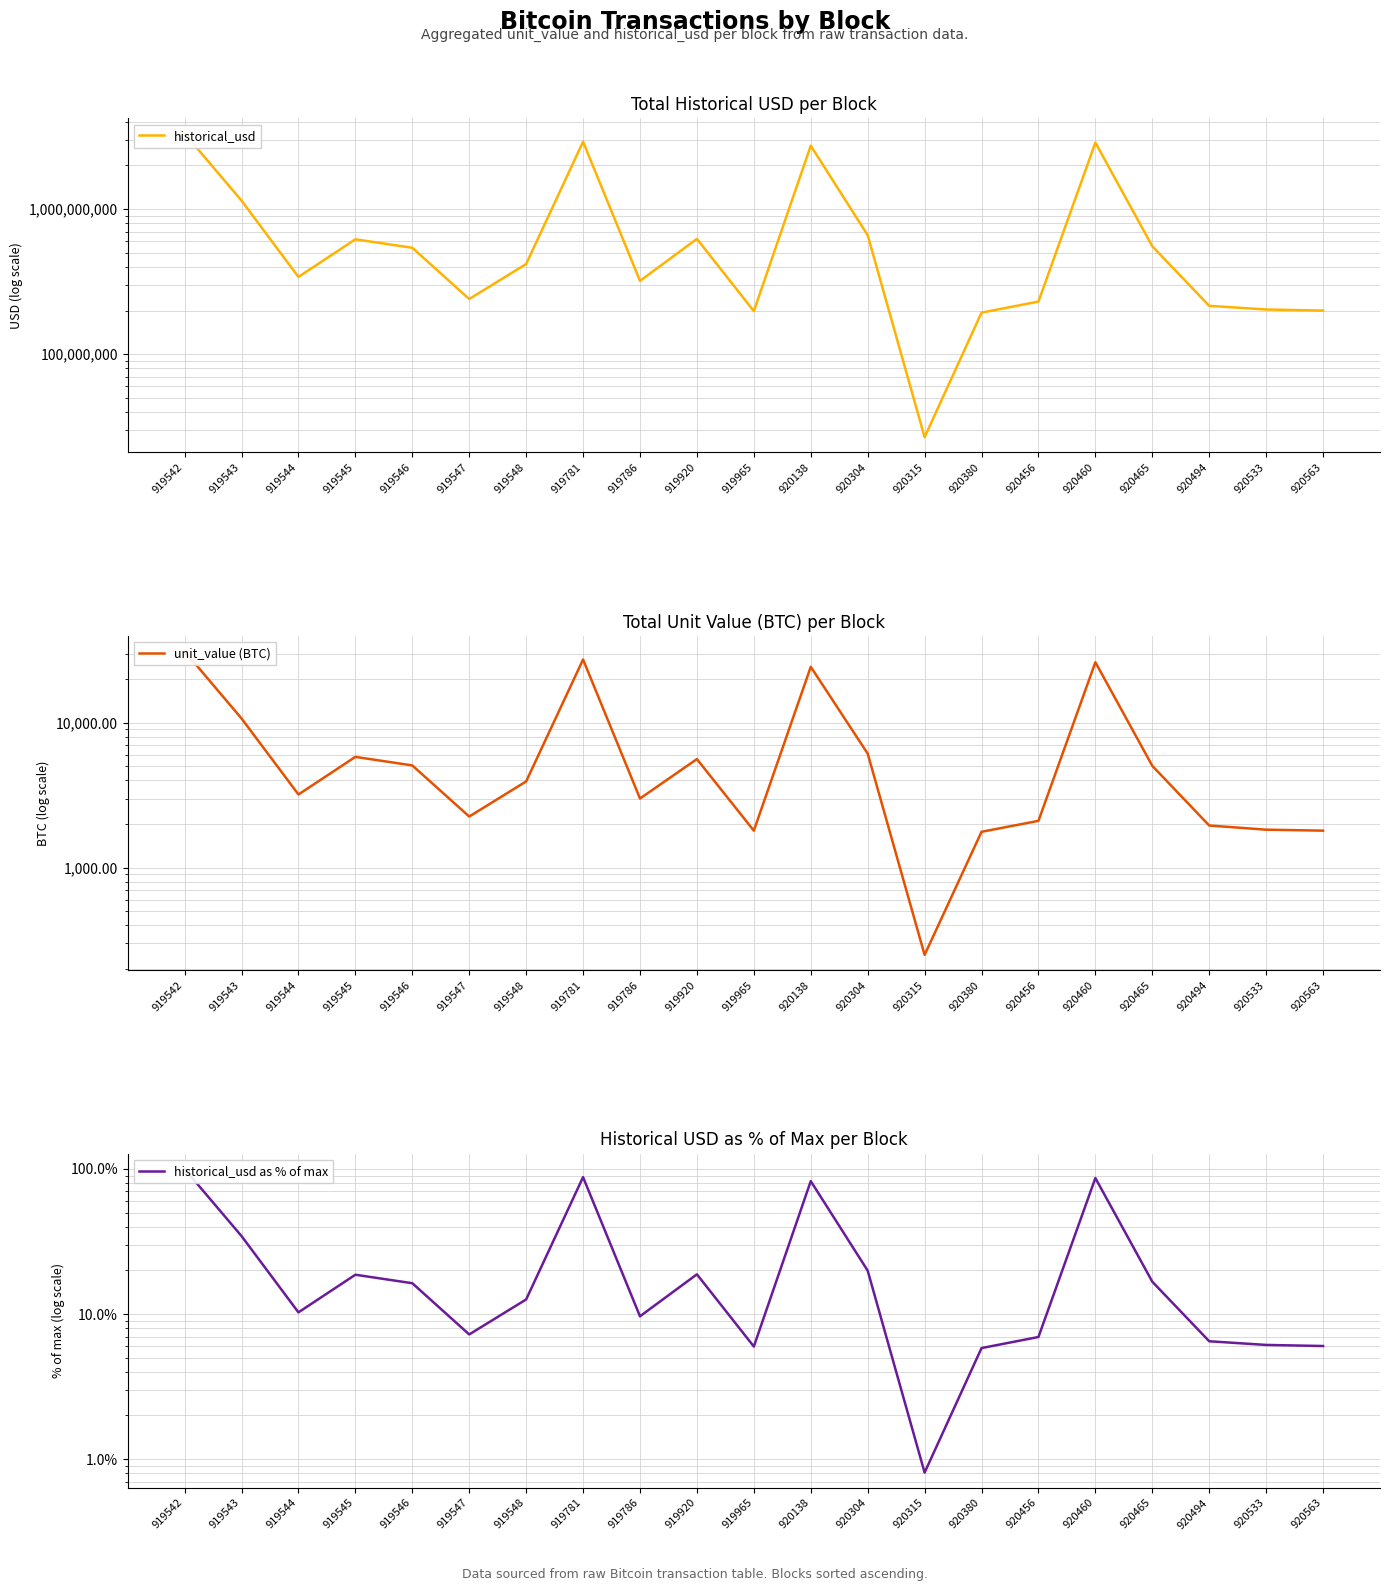

How many distinct data groups are displayed?

3